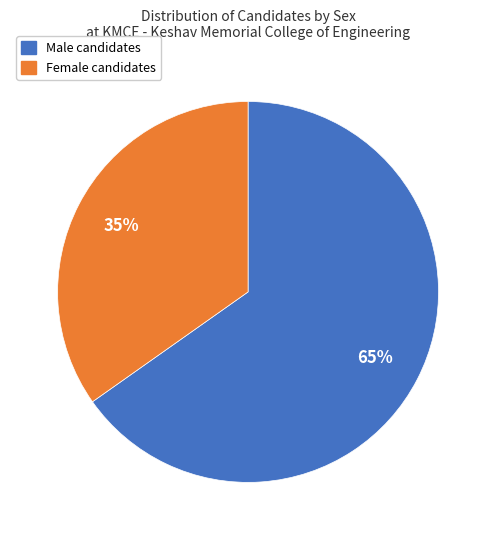

To the nearest percent, what is the average slice percentage?

50%